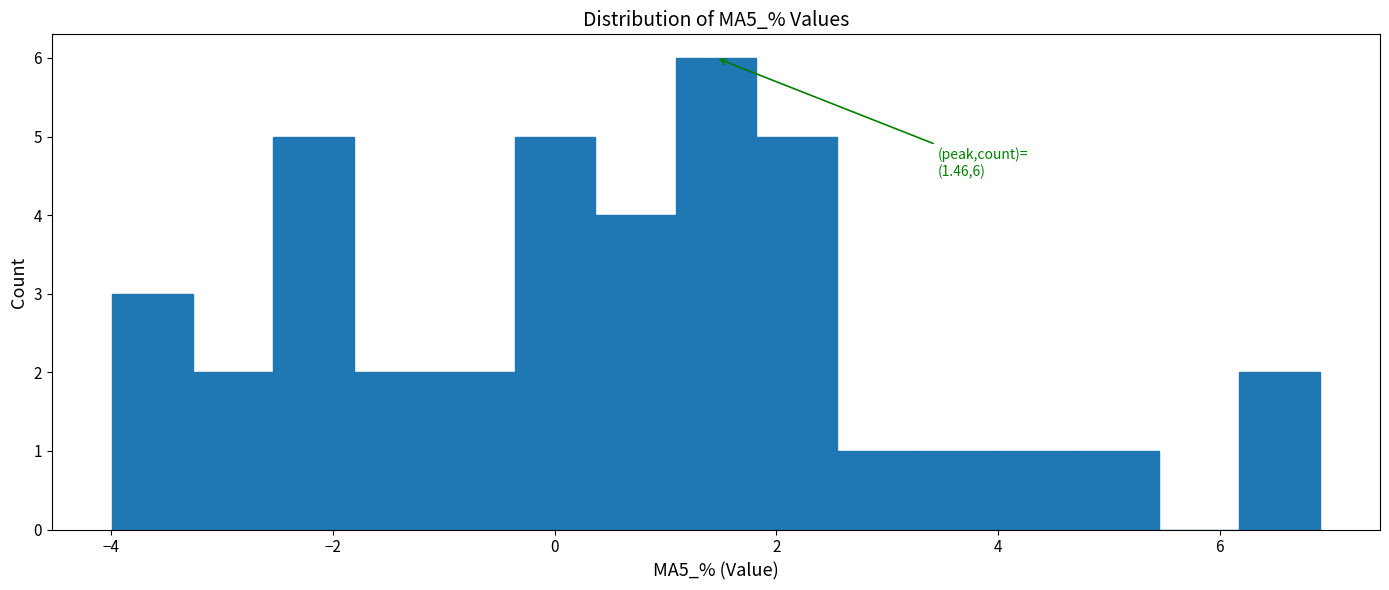

Around what value on the x-axis is the tallest bar? Give the approximate position of its centre, as read against the axis.

1.4